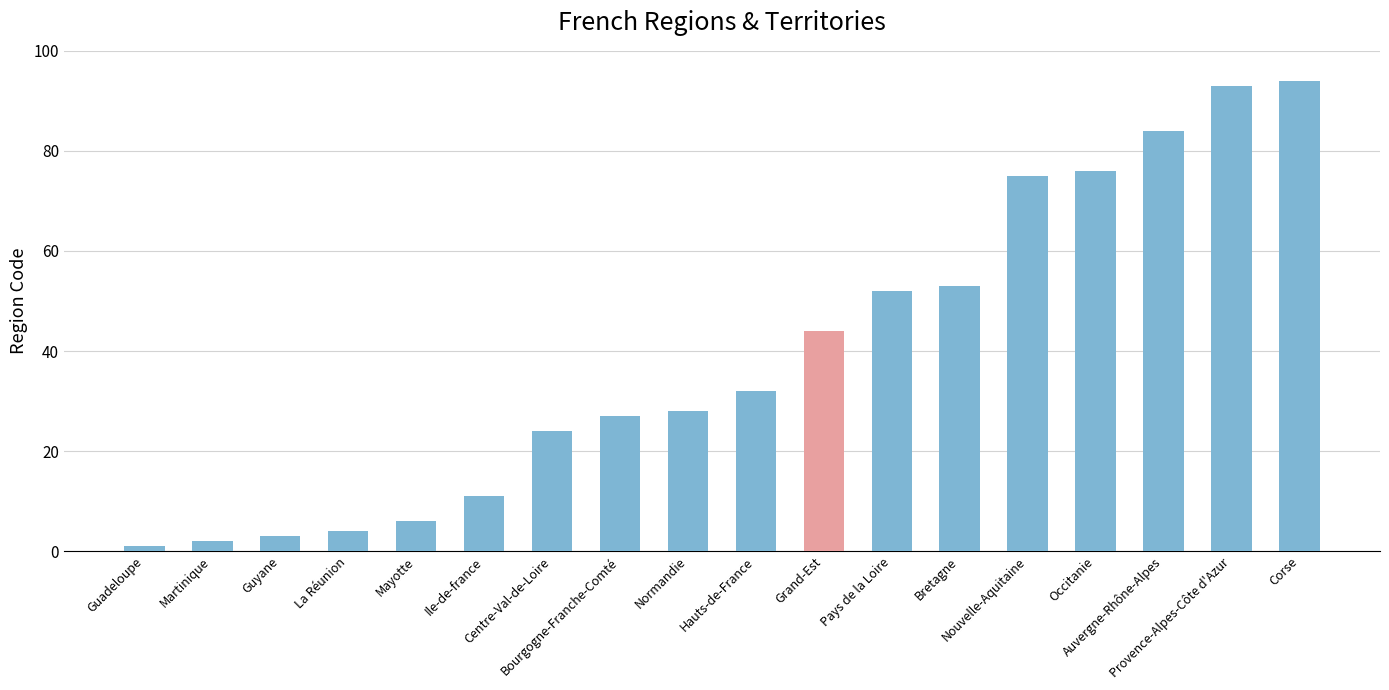

Rank the categories by value from highest to lowest.

Corse, Provence-Alpes-Côte d'Azur, Auvergne-Rhône-Alpes, Occitanie, Nouvelle-Aquitaine, Bretagne, Pays de la Loire, Grand-Est, Hauts-de-France, Normandie, Bourgogne-Franche-Comté, Centre-Val-de-Loire, Ile-de-france, Mayotte, La Réunion, Guyane, Martinique, Guadeloupe